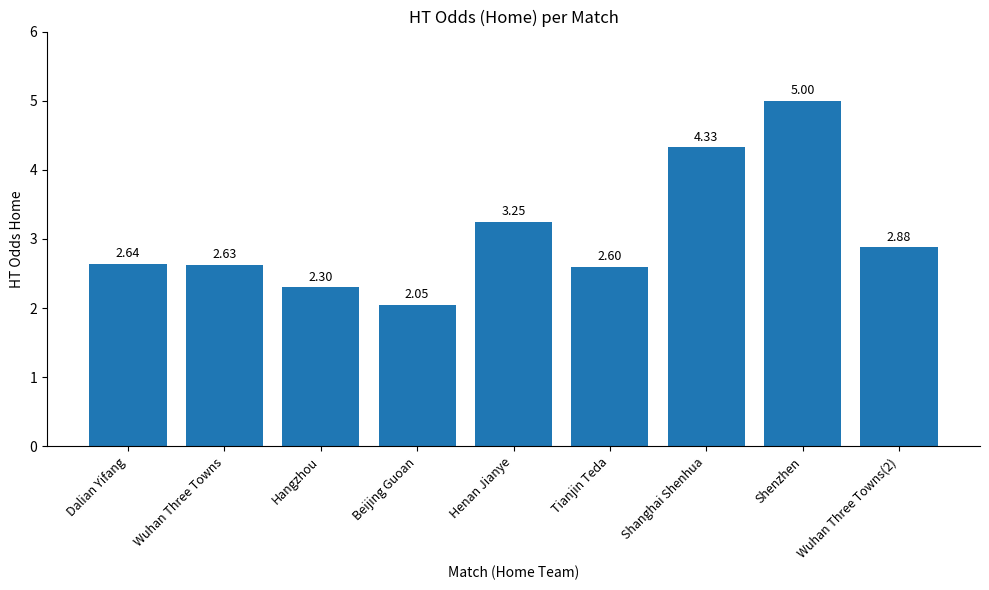

At which category does the chart reach its minimum across all series?

Beijing Guoan